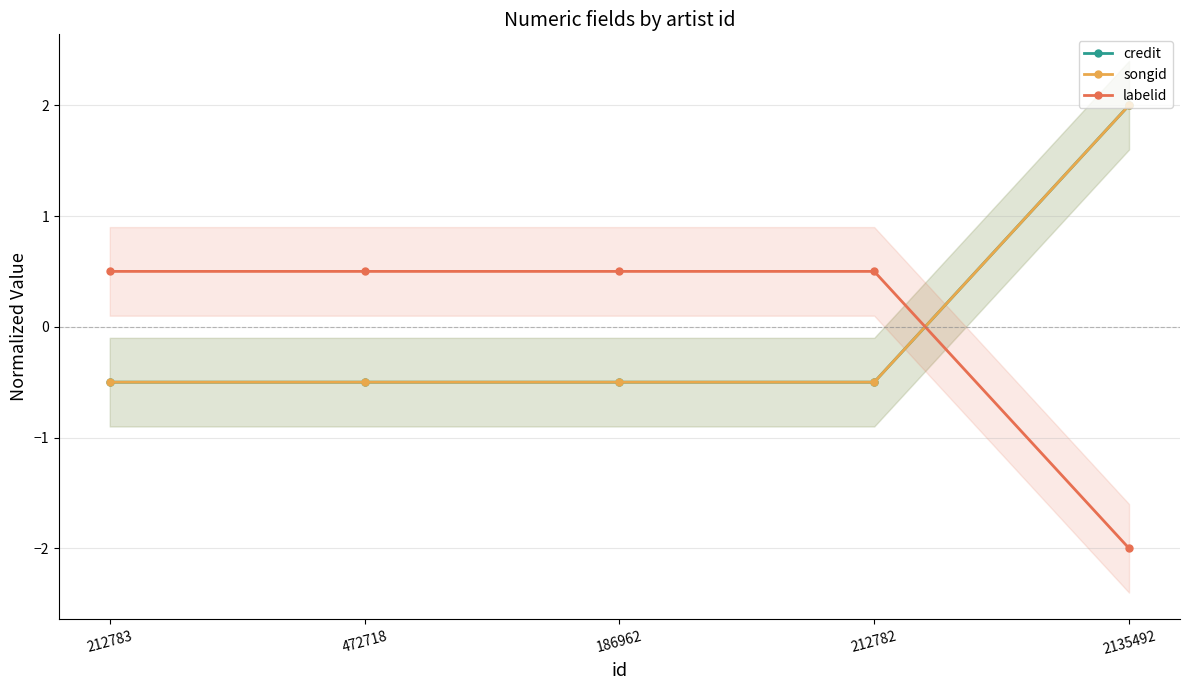

Is the value of songid at 212783 greater than the value of labelid at 212782?

No